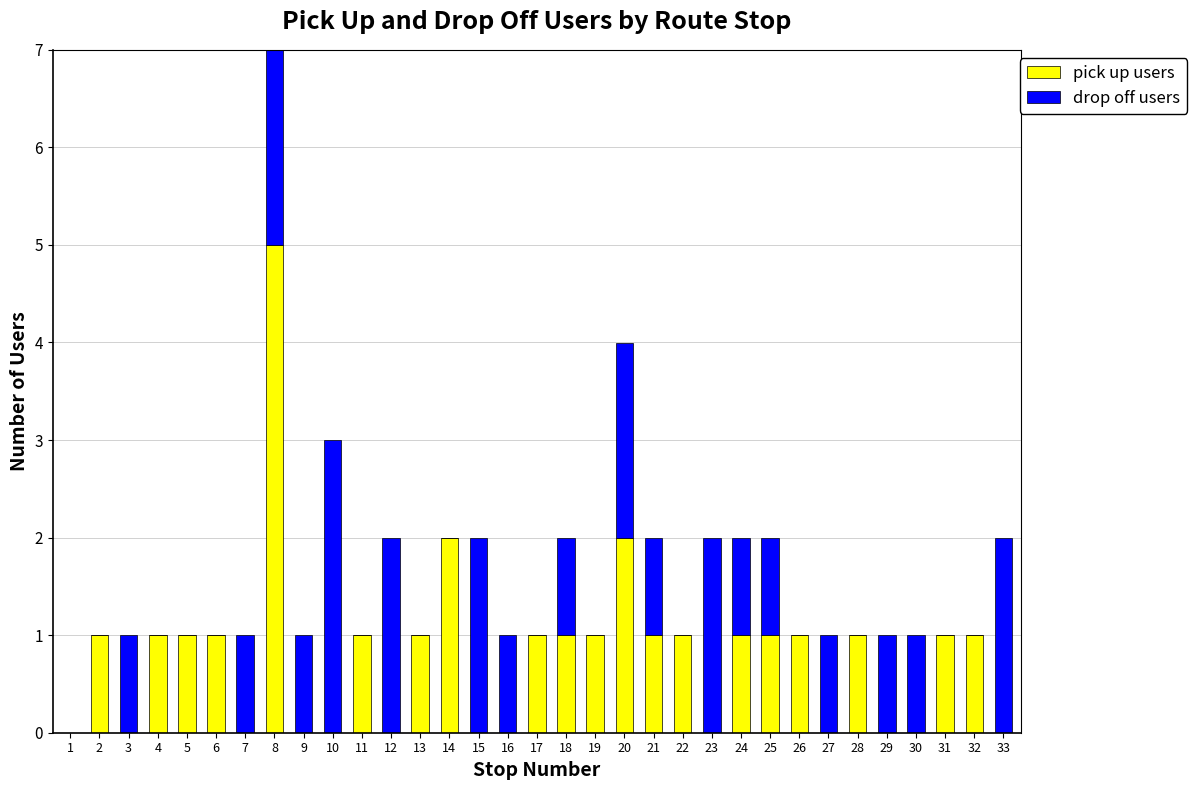

What is the total value across all series at 23?

2